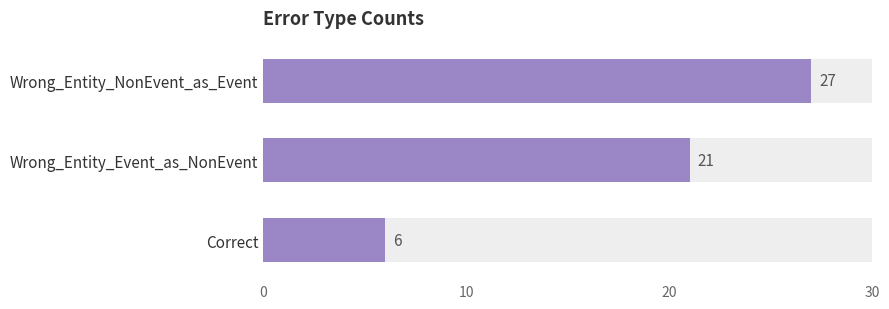

The value at Wrong_Entity_NonEvent_as_Event is 27. True or false?

True